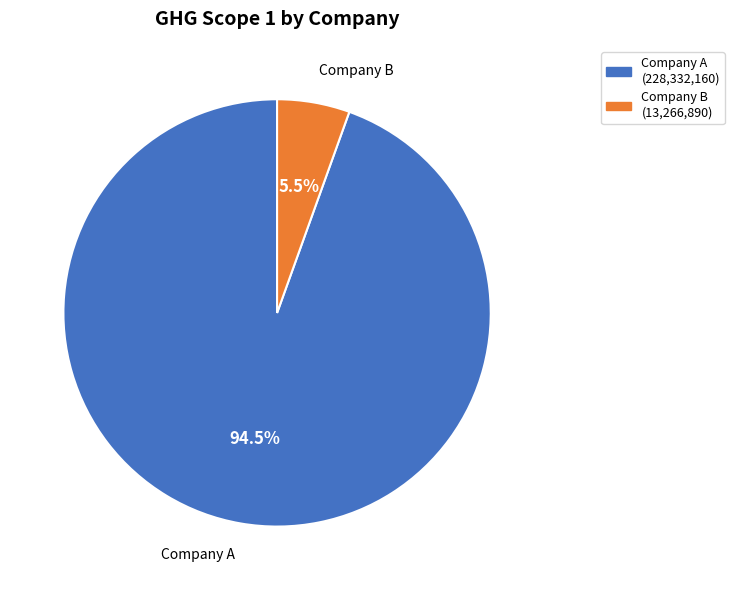

Does any single category account for the majority?

Yes